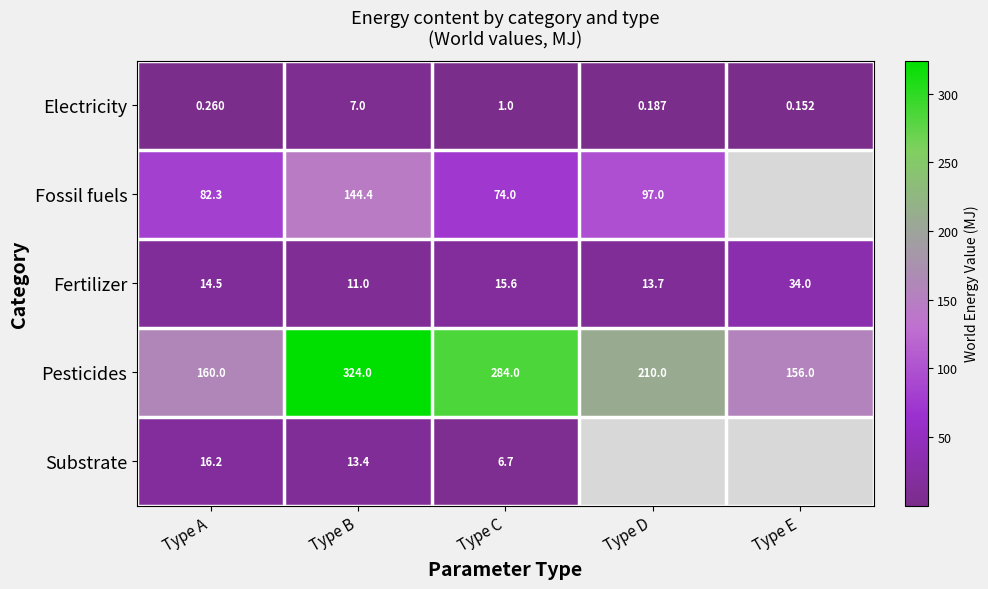

List the labels in order of Pesticides value, largest first.

Type B, Type C, Type D, Type A, Type E